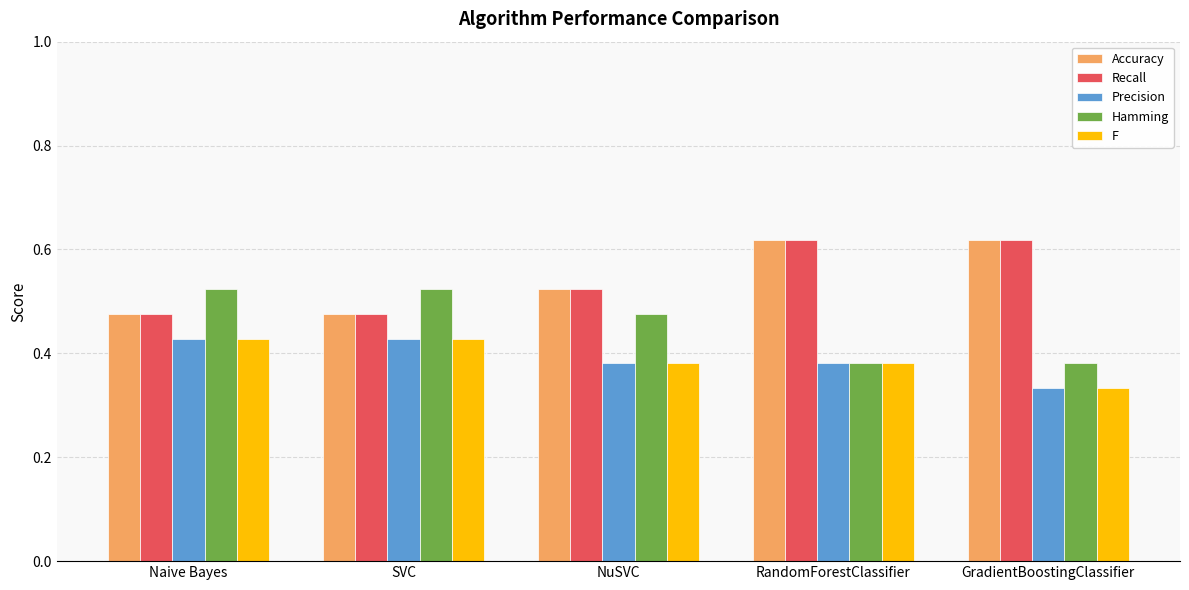

How many data points does each series have?

5